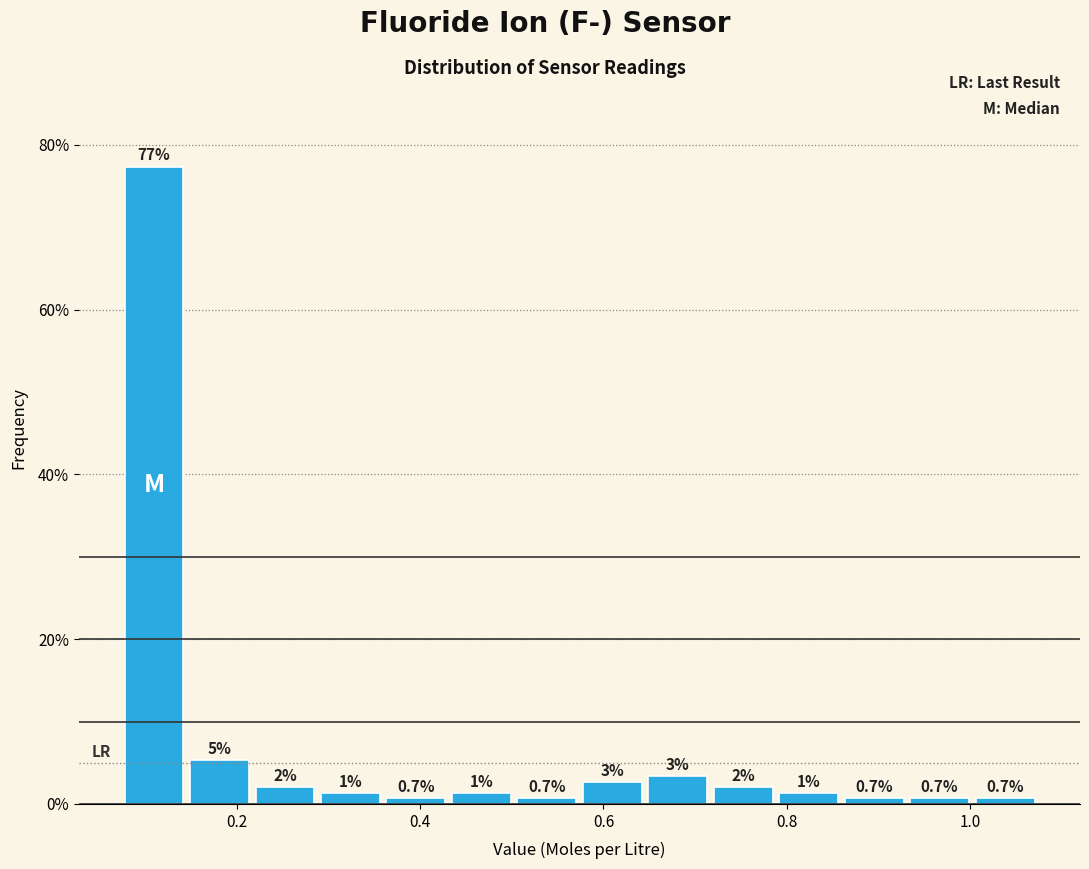

Read against the x-axis, roughly where is the centre of the tallest bar?

0.12